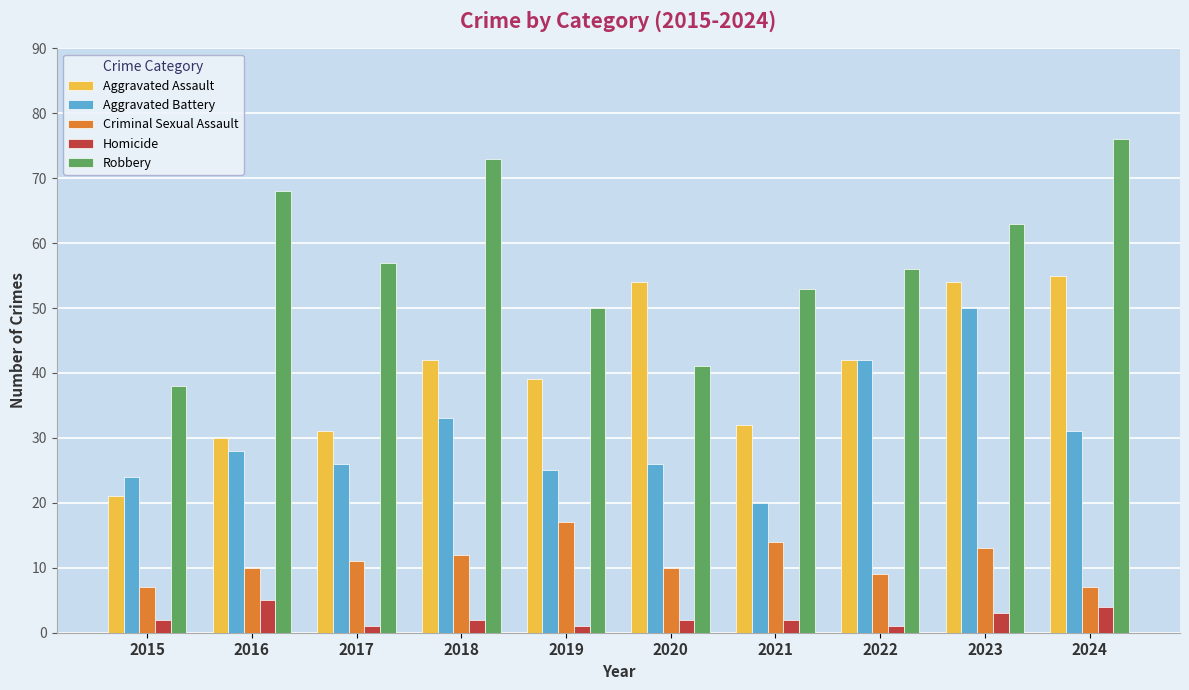

Reading left to right, transcribe all the data shown in this chart.

Aggravated Assault: 2015=21	2016=30	2017=31	2018=42	2019=39	2020=54	2021=32	2022=42	2023=54	2024=55
Aggravated Battery: 2015=24	2016=28	2017=26	2018=33	2019=25	2020=26	2021=20	2022=42	2023=50	2024=31
Criminal Sexual Assault: 2015=7	2016=10	2017=11	2018=12	2019=17	2020=10	2021=14	2022=9	2023=13	2024=7
Homicide: 2015=2	2016=5	2017=1	2018=2	2019=1	2020=2	2021=2	2022=1	2023=3	2024=4
Robbery: 2015=38	2016=68	2017=57	2018=73	2019=50	2020=41	2021=53	2022=56	2023=63	2024=76